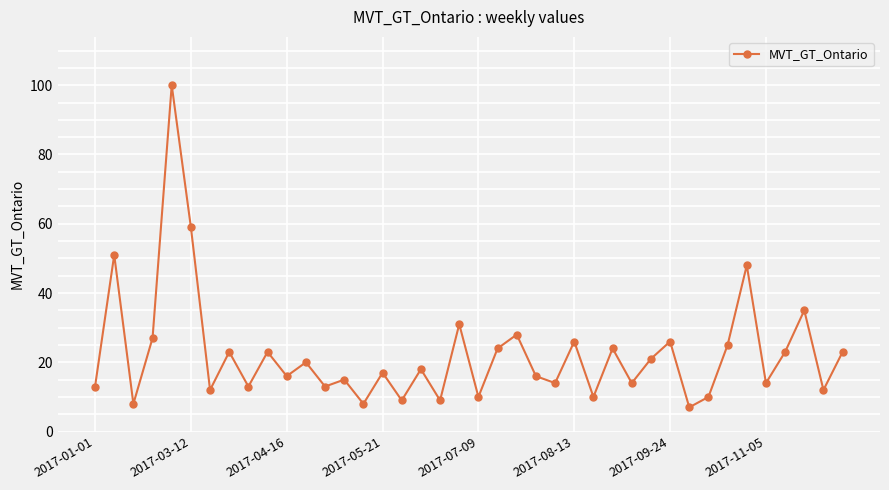

Does the chart display data point markers on the line(s)?

Yes